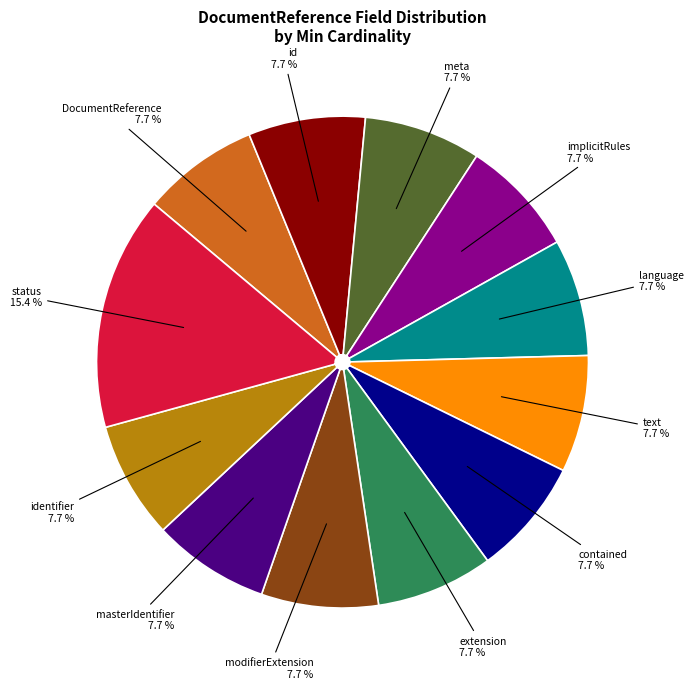

Count the number of slices in the pie.

12